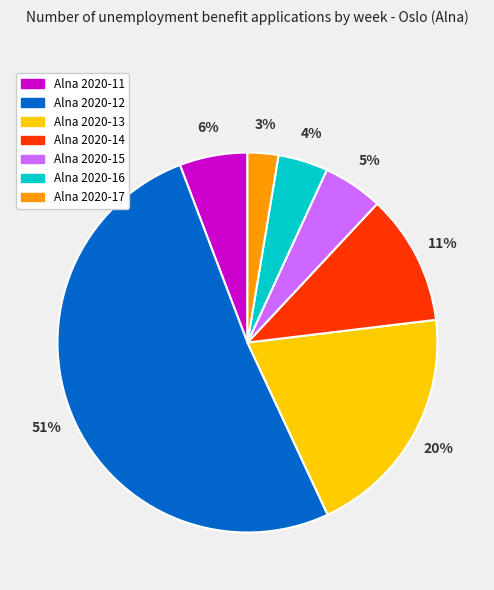

Approximately how many times larger is the value at Alna 2020-11 compared to Alna 2020-13?

0.3